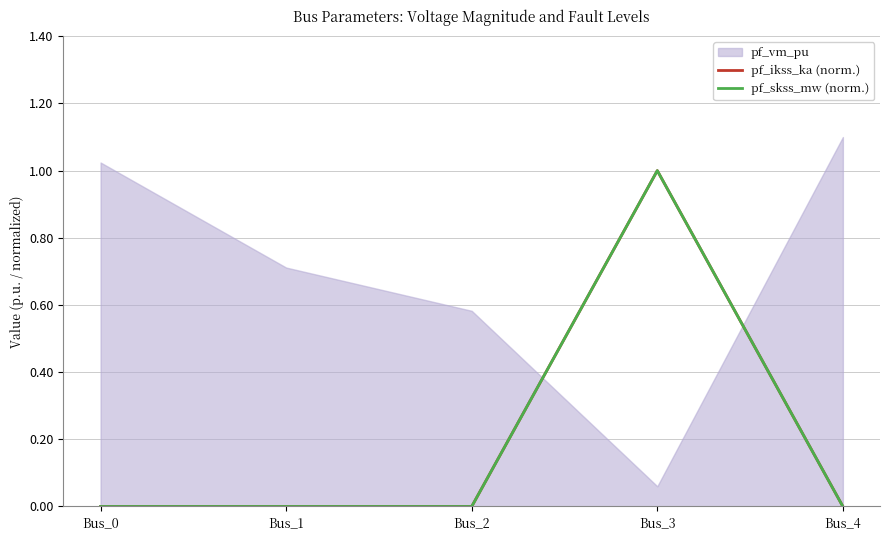

True or false: pf_ikss_ka (norm.) and pf_skss_mw (norm.) intersect in this chart.

False